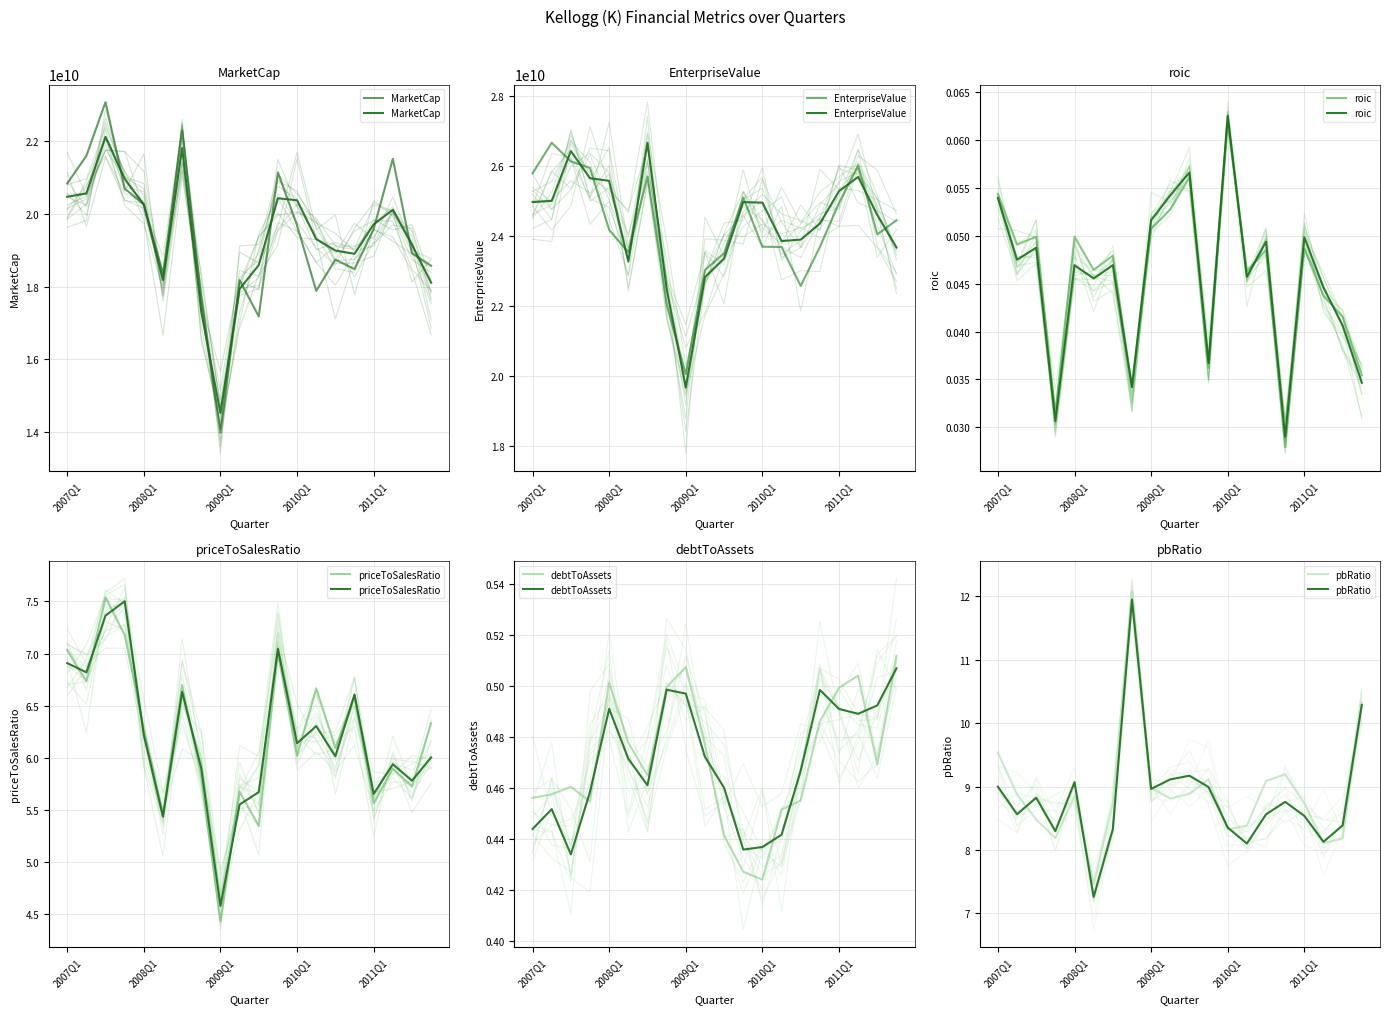

The value of priceToSalesRatio at 17 is 5.9. True or false?

True